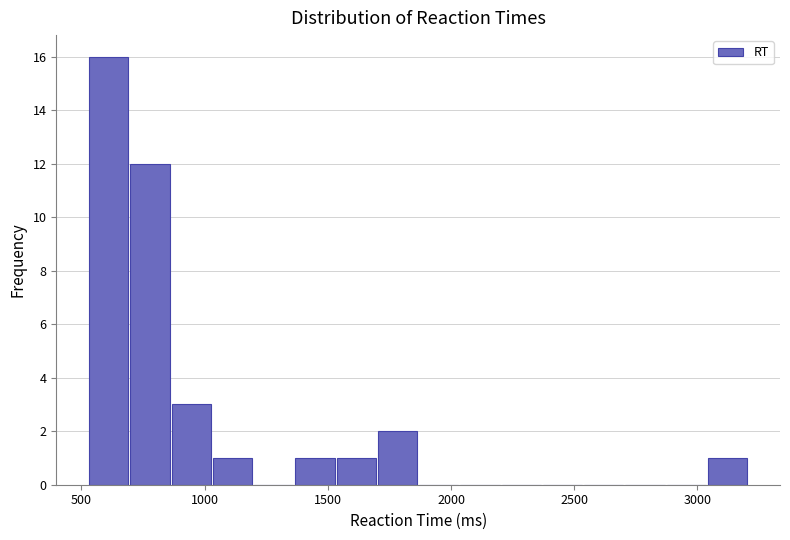

Read against the x-axis, roughly where is the centre of the tallest bar?

600